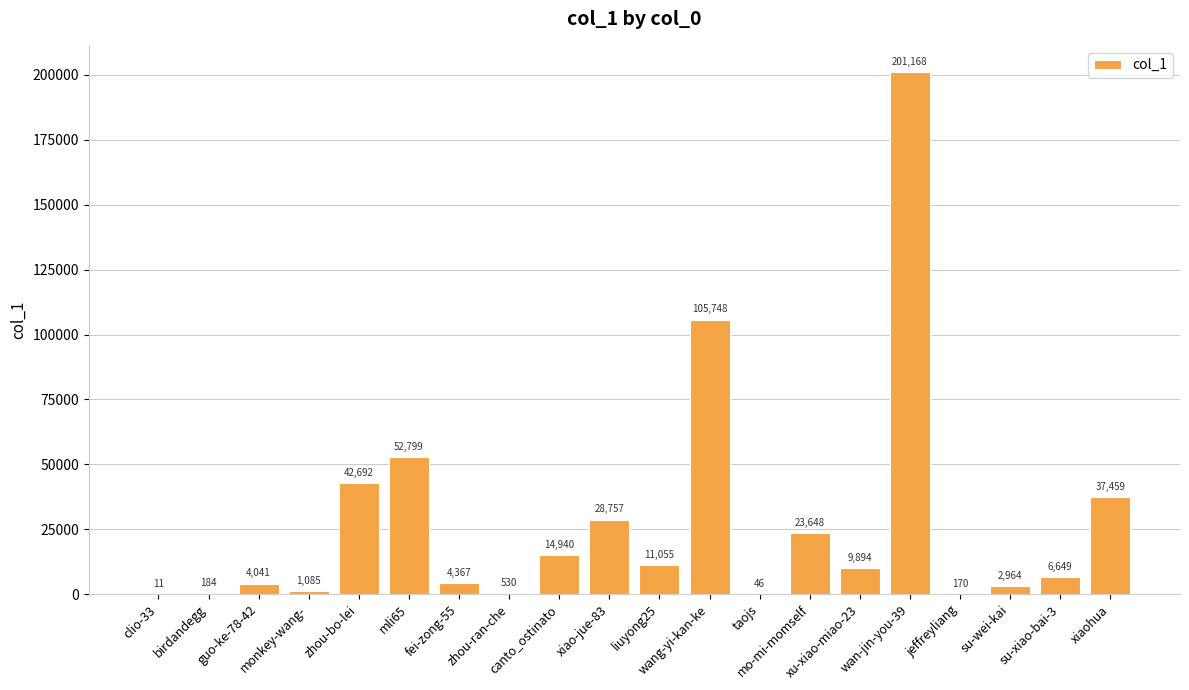

What is the sum of all values?

548207